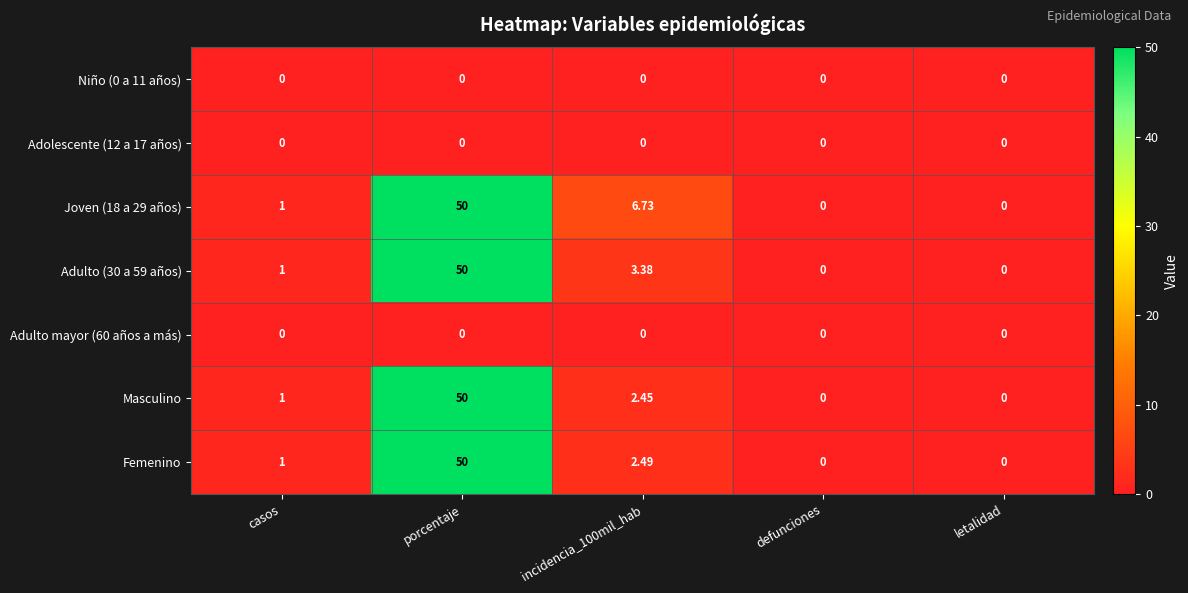

Which category has the highest value in the Masculino series?

porcentaje